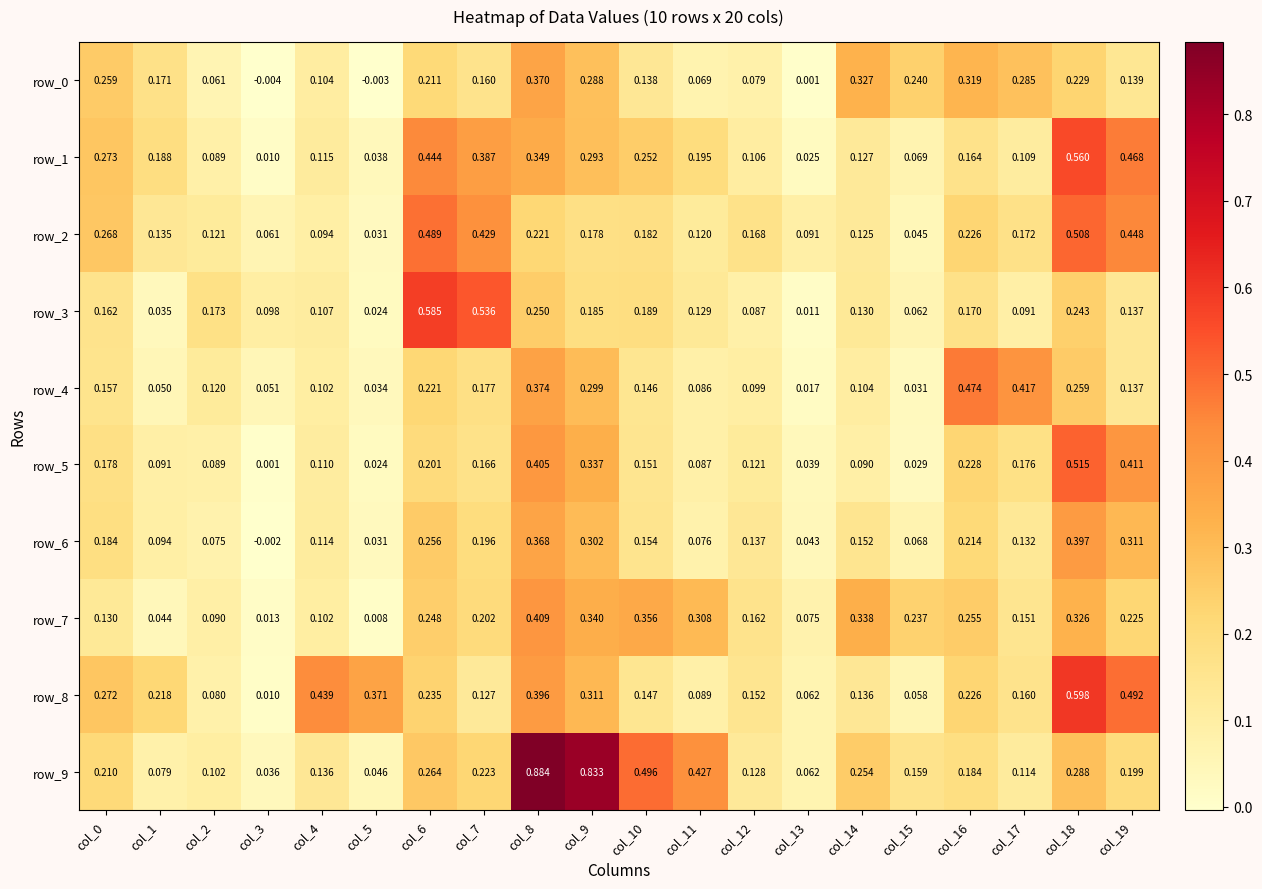

Is the value of row_4 at col_4 greater than the value of row_7 at col_0?

No